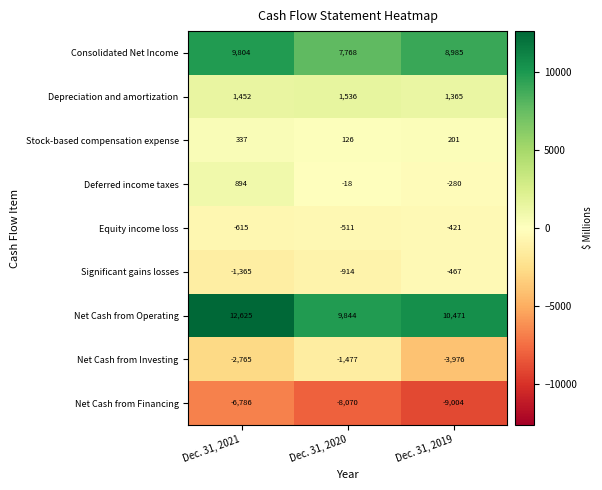

Count the Significant gains losses values in the range -1365 to -467.

3